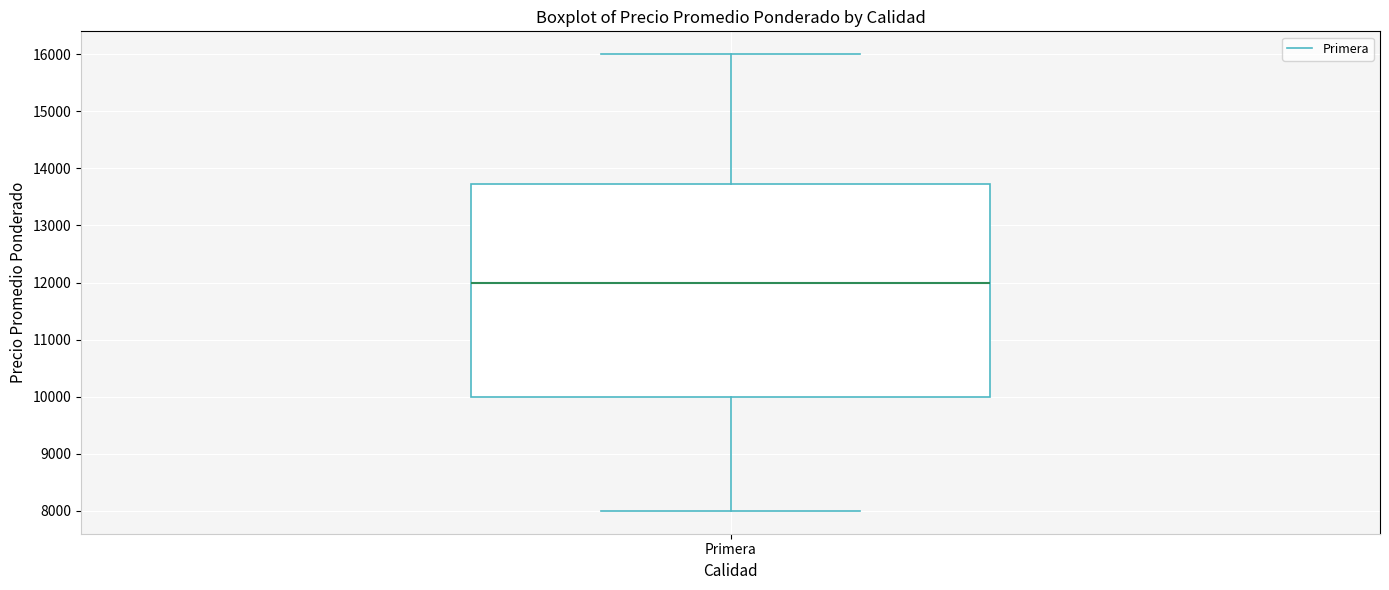

Transcribe this box plot: give where the median line is, the range the box spans, and where the two whiskers end, as read against the y-axis. The values are not printed on the chart, so give them approximately, as read against the axis.

median 12000, box 10000 to 13700, whiskers 8000 to 16000